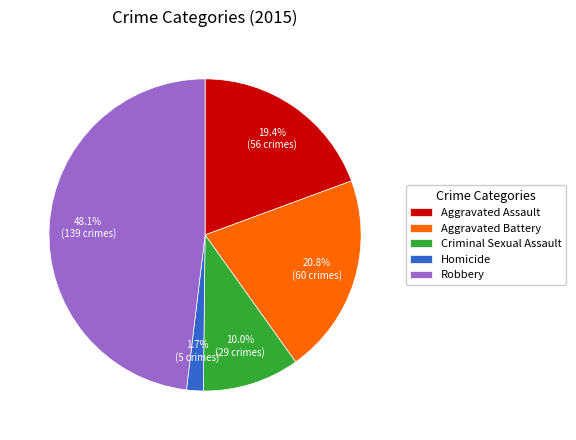

To the nearest percent, what is the average slice percentage?

20%